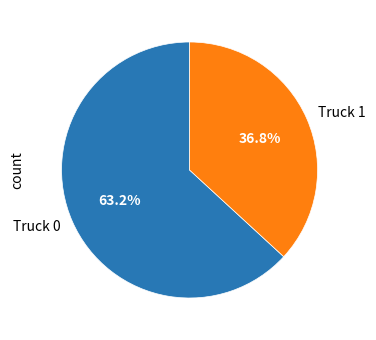

Which category has the smallest portion of the pie?

Truck 1